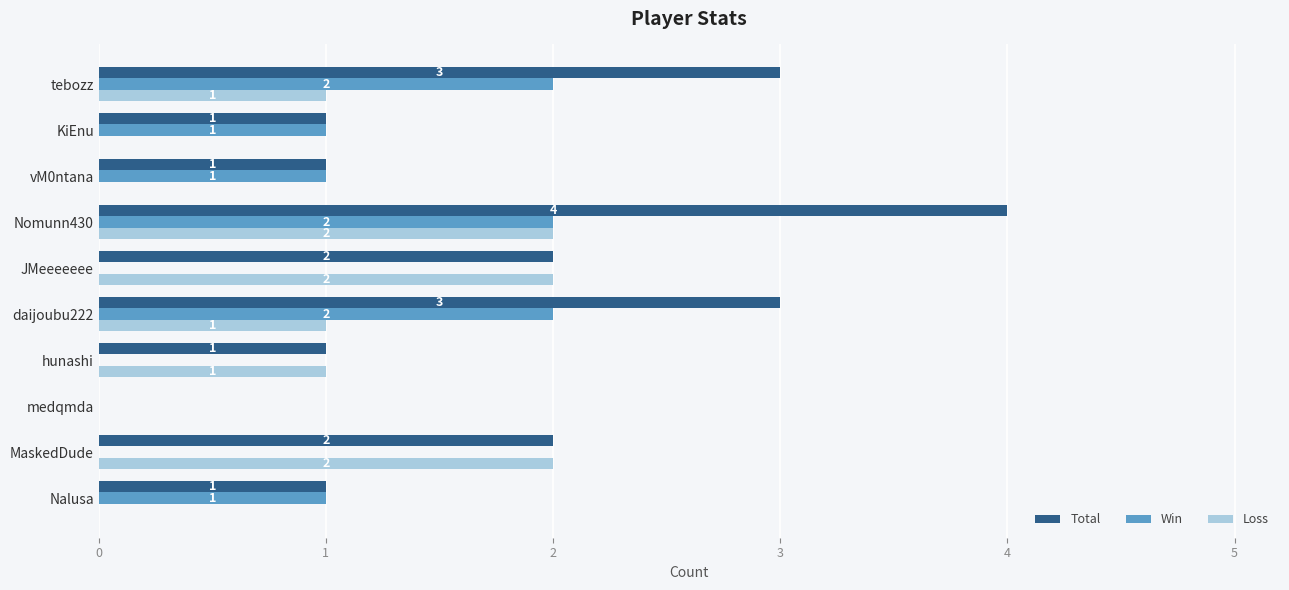

The Win series shows 0 at hunashi. True or false?

True